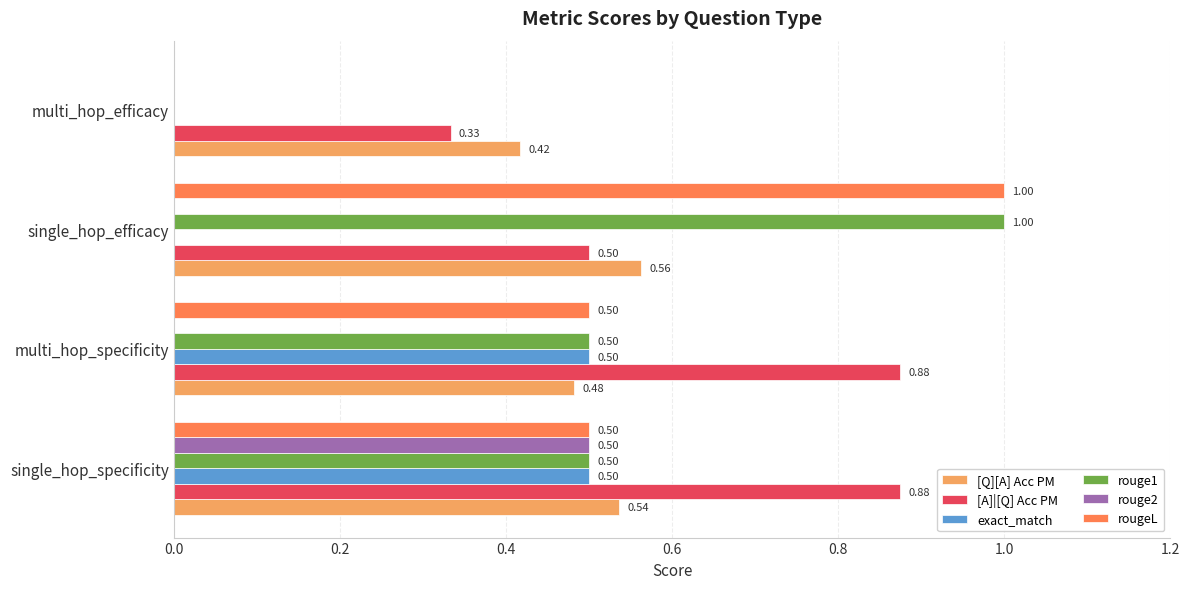

Which series has the largest total across all categories?

[A]|[Q] Acc PM